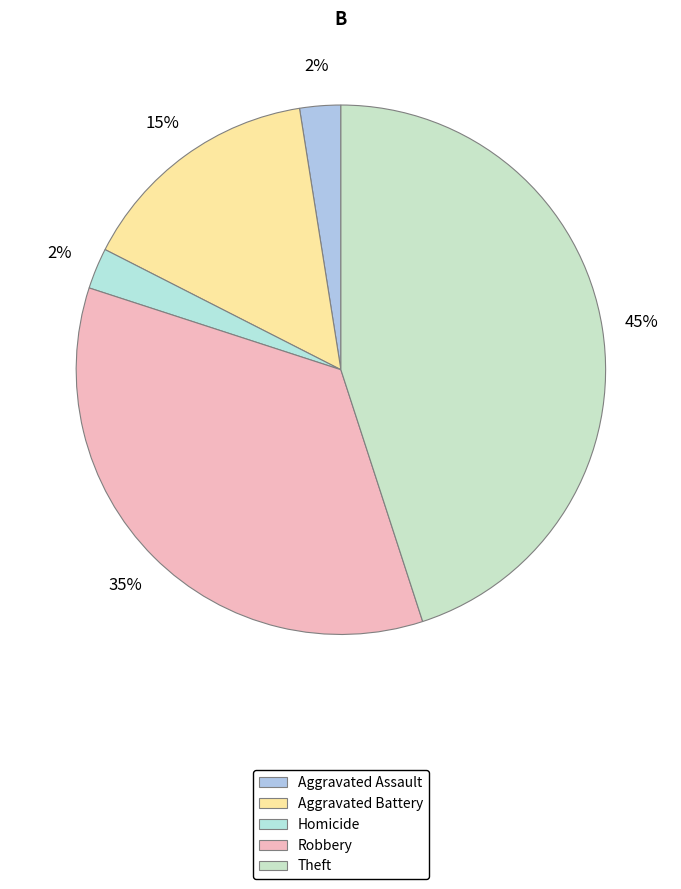

How many segments does this pie chart have?

5